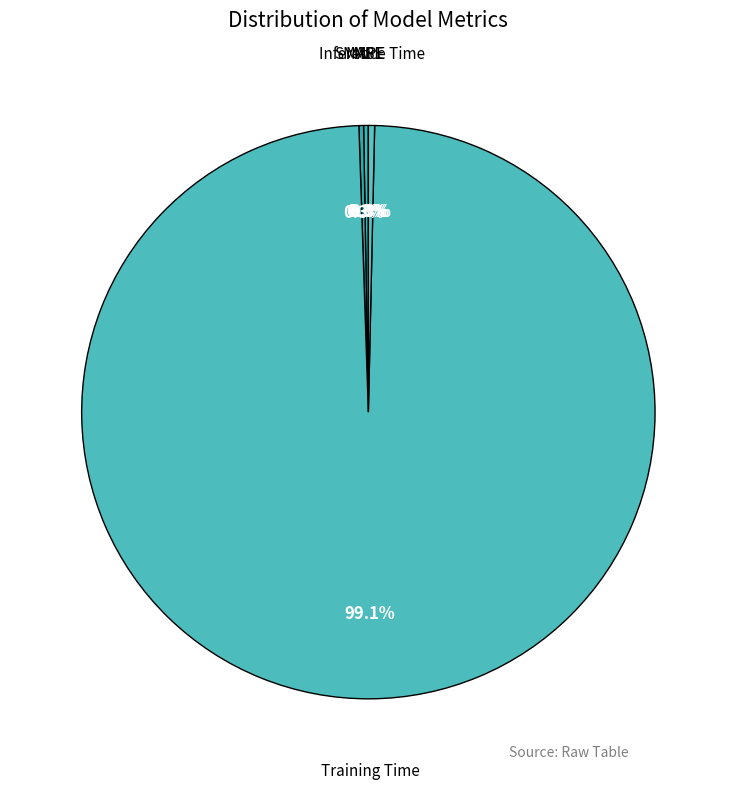

What percentage is NOT represented by Inference Time?

99.7%